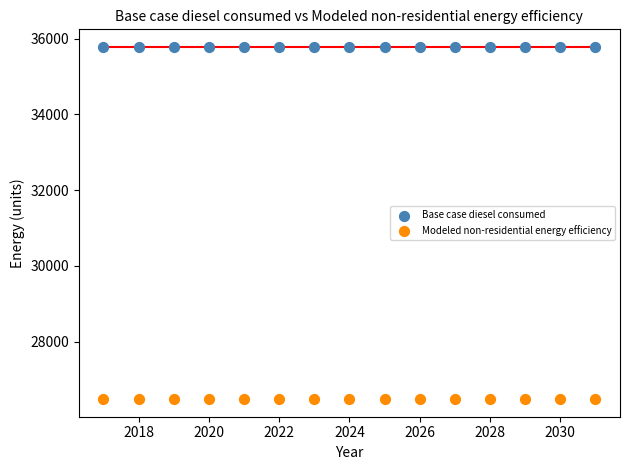

Which series contains the lowest Y value?

Modeled non-residential energy efficiency